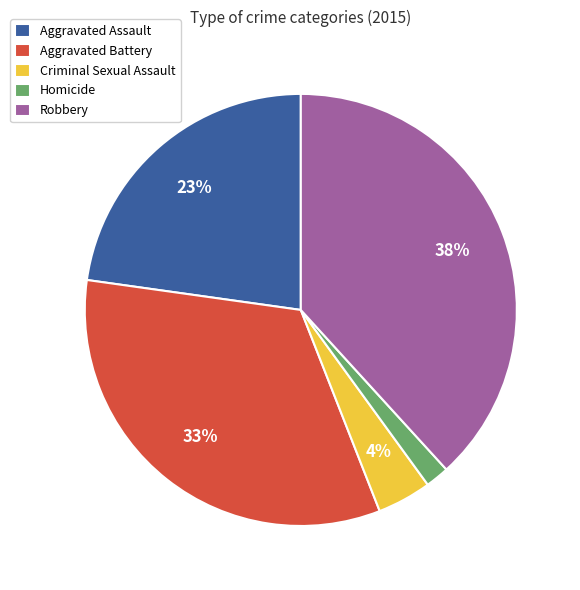

Which slice is the smallest?

Homicide